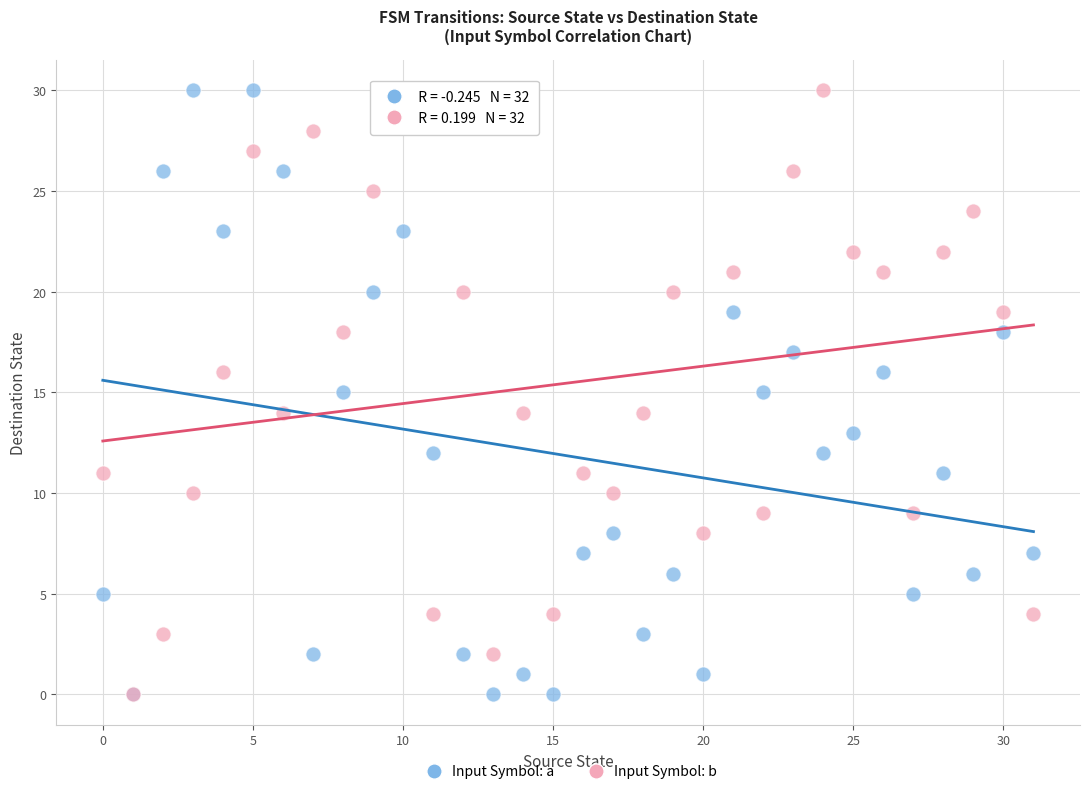

What are all the series names shown in the legend?

Input Symbol: a, Input Symbol: b